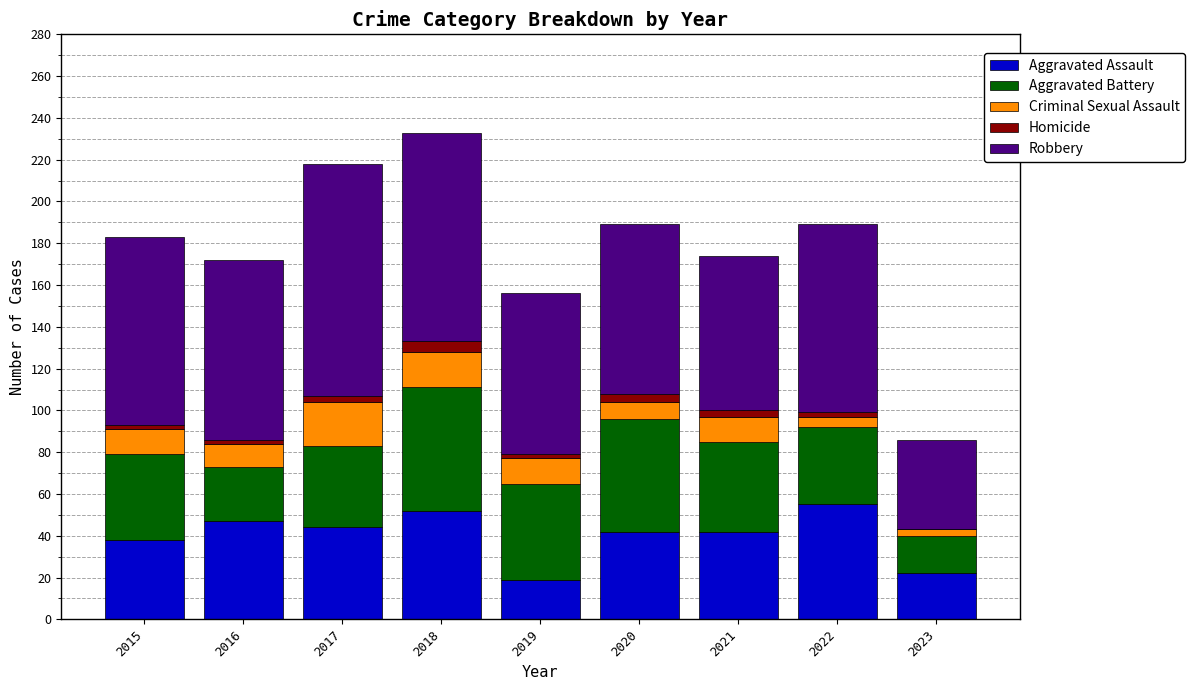

The Aggravated Assault series shows 36 at 2023. True or false?

False